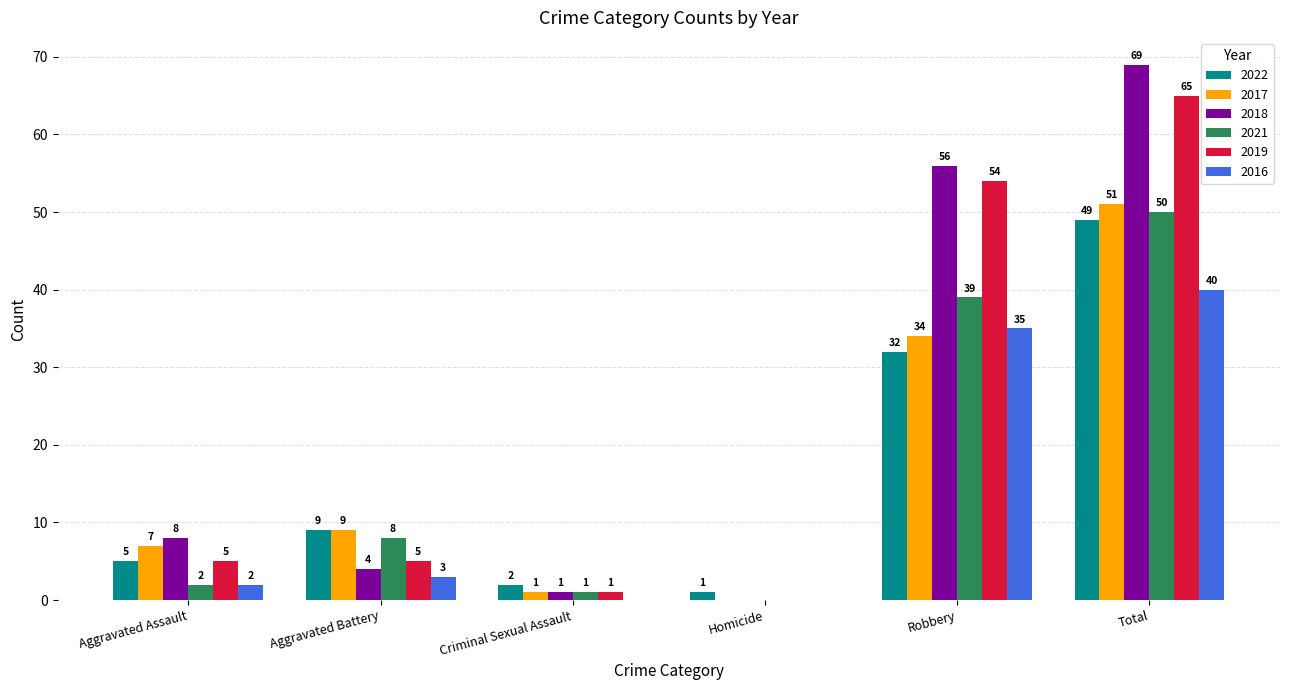

Is the value of 2019 at Robbery greater than the value of 2021 at Criminal Sexual Assault?

Yes